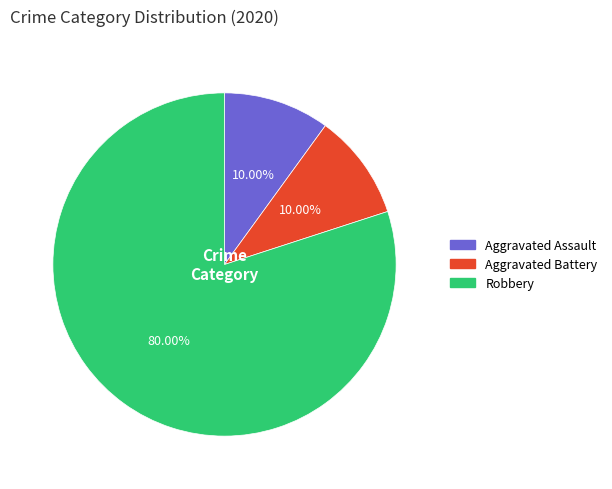

What is the largest slice in the pie chart?

Robbery